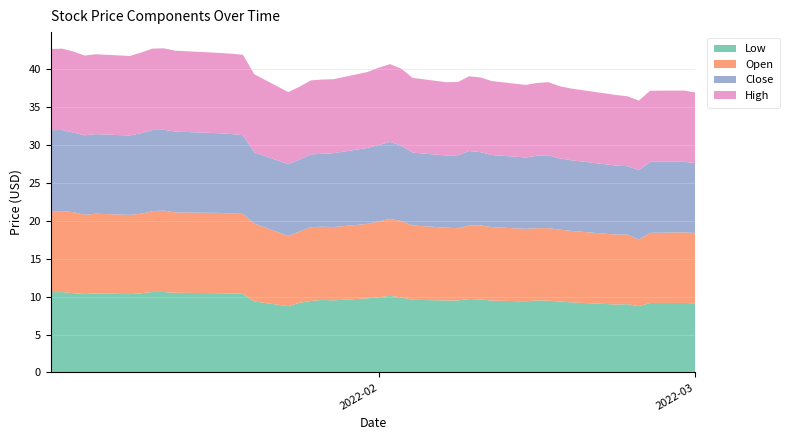

Reading left to right, list all the values displayed in this chart.

Low: 10.6	10.6	10.4	10.3	10.4	10.3	10.4	10.6	10.6	10.5	10.4	10.4	10.3	9.4	8.7	9.2	9.4	9.6	9.5	9.8	9.9	10.1	9.9	9.6	9.5	9.5	9.7	9.6	9.5	9.4	9.5	9.5	9.3	9.2	8.9	9.0	8.7	9.2	9.2	9.1
Open: 10.7	10.7	10.7	10.4	10.5	10.4	10.5	10.6	10.7	10.6	10.6	10.5	10.5	10.2	9.3	9.4	9.7	9.6	9.7	9.8	10.0	10.1	10.1	9.8	9.6	9.5	9.7	9.7	9.7	9.6	9.5	9.6	9.5	9.4	9.2	9.2	8.8	9.2	9.3	9.3
Close: 10.7	10.7	10.5	10.5	10.5	10.4	10.6	10.7	10.6	10.7	10.5	10.5	10.4	9.4	9.4	9.5	9.6	9.6	9.7	10.0	10.1	10.2	9.9	9.6	9.5	9.6	9.8	9.7	9.5	9.4	9.5	9.6	9.4	9.3	9.1	9.0	9.1	9.4	9.3	9.2
High: 10.7	10.7	10.7	10.5	10.5	10.5	10.6	10.7	10.7	10.7	10.6	10.6	10.6	10.3	9.5	9.6	9.8	9.8	9.7	10.0	10.2	10.2	10.1	9.8	9.6	9.7	9.8	9.8	9.7	9.6	9.6	9.6	9.5	9.4	9.3	9.2	9.2	9.4	9.4	9.3